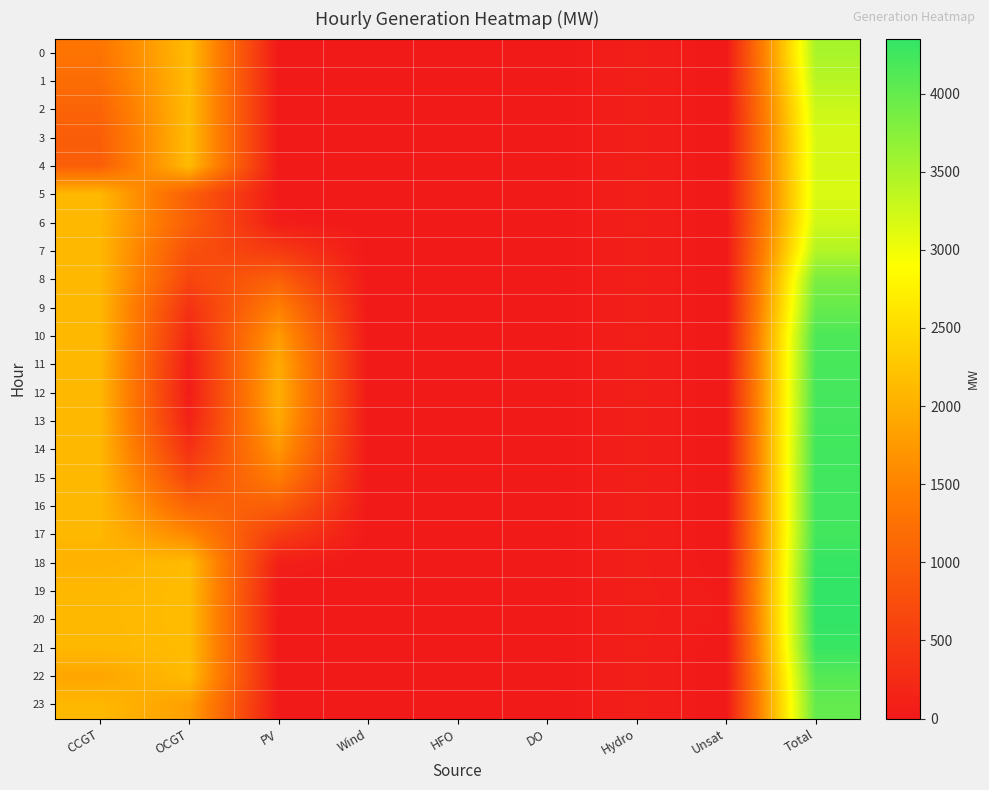

Reading right to left, transcribe all the data shown in this chart.

0: Total=3512	Unsat=0	Hydro=78	DO=0	HFO=0	Wind=0	PV=0	OCGT=2135	CCGT=1299
1: Total=3407	Unsat=0	Hydro=78	DO=0	HFO=0	Wind=0	PV=0	OCGT=2135	CCGT=1194
2: Total=3271	Unsat=0	Hydro=78	DO=0	HFO=0	Wind=0	PV=0	OCGT=2135	CCGT=1058
3: Total=3188	Unsat=0	Hydro=78	DO=0	HFO=0	Wind=0	PV=0	OCGT=2135	CCGT=975
4: Total=3195	Unsat=0	Hydro=78	DO=0	HFO=0	Wind=0	PV=0	OCGT=2135	CCGT=982
5: Total=3170	Unsat=0	Hydro=78	DO=0	HFO=0	Wind=0	PV=1	OCGT=991	CCGT=2100
6: Total=3237	Unsat=0	Hydro=78	DO=0	HFO=0	Wind=0	PV=55	OCGT=1004	CCGT=2100
7: Total=3443	Unsat=0	Hydro=78	DO=0	HFO=0	Wind=0	PV=472	OCGT=793	CCGT=2100
8: Total=3829	Unsat=0	Hydro=78	DO=0	HFO=0	Wind=0	PV=1015	OCGT=636	CCGT=2100
9: Total=3978	Unsat=0	Hydro=78	DO=0	HFO=0	Wind=0	PV=1458	OCGT=342	CCGT=2100
10: Total=4164	Unsat=0	Hydro=78	DO=0	HFO=0	Wind=0	PV=1766	OCGT=220	CCGT=2100
11: Total=4194	Unsat=0	Hydro=78	DO=0	HFO=0	Wind=0	PV=1939	OCGT=77	CCGT=2100
12: Total=4217	Unsat=0	Hydro=78	DO=0	HFO=0	Wind=0	PV=1988	OCGT=51	CCGT=2100
13: Total=4223	Unsat=0	Hydro=78	DO=0	HFO=0	Wind=0	PV=1919	OCGT=126	CCGT=2100
14: Total=4246	Unsat=0	Hydro=78	DO=0	HFO=0	Wind=0	PV=1732	OCGT=336	CCGT=2100
15: Total=4250	Unsat=0	Hydro=78	DO=0	HFO=0	Wind=0	PV=1420	OCGT=652	CCGT=2100
16: Total=4248	Unsat=0	Hydro=78	DO=0	HFO=0	Wind=0	PV=987	OCGT=1083	CCGT=2100
17: Total=4239	Unsat=0	Hydro=78	DO=0	HFO=0	Wind=0	PV=499	OCGT=1562	CCGT=2100
18: Total=4325	Unsat=0	Hydro=78	DO=0	HFO=0	Wind=0	PV=87	OCGT=2135	CCGT=2025
19: Total=4352	Unsat=35	Hydro=78	DO=0	HFO=0	Wind=0	PV=4	OCGT=2135	CCGT=2100
20: Total=4350	Unsat=37	Hydro=78	DO=0	HFO=0	Wind=0	PV=0	OCGT=2135	CCGT=2100
21: Total=4305	Unsat=0	Hydro=78	DO=0	HFO=0	Wind=0	PV=0	OCGT=2135	CCGT=2092
22: Total=4106	Unsat=0	Hydro=78	DO=0	HFO=0	Wind=0	PV=0	OCGT=2135	CCGT=1893
23: Total=3997	Unsat=0	Hydro=78	DO=0	HFO=0	Wind=0	PV=0	OCGT=1819	CCGT=2100